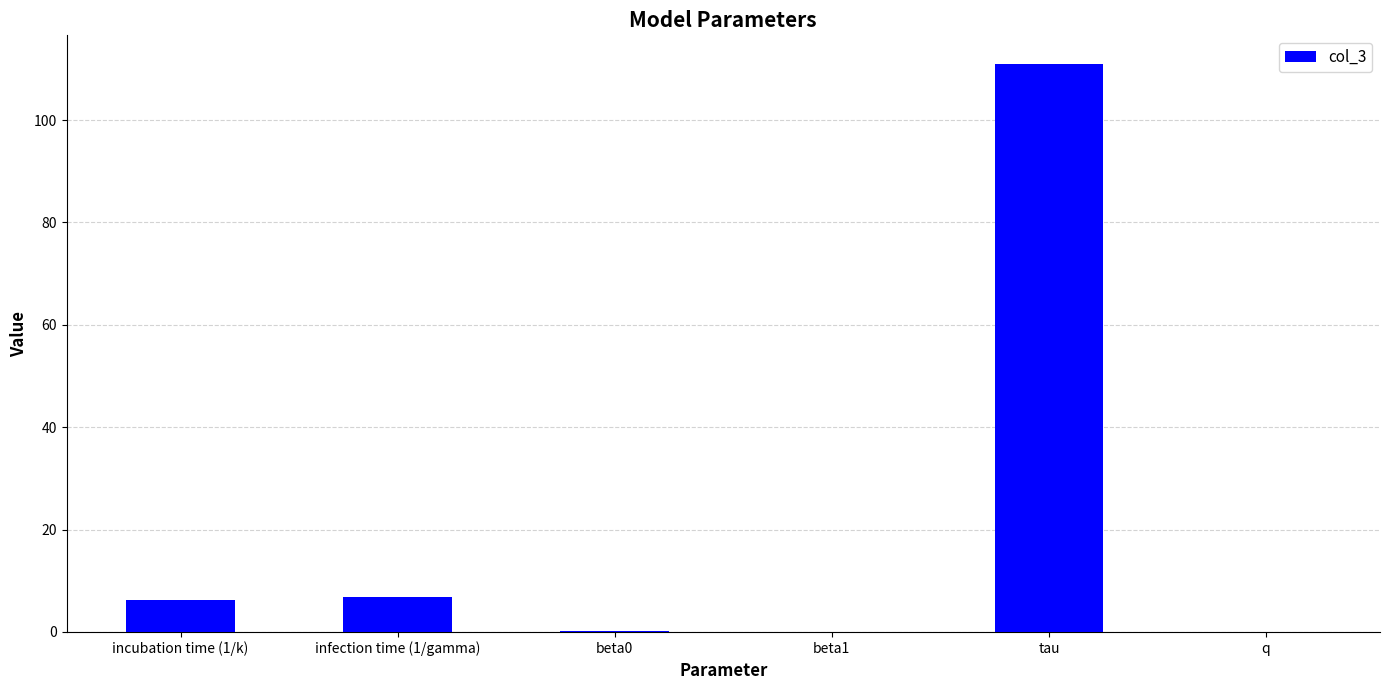

What value does the data have at tau?

111.0